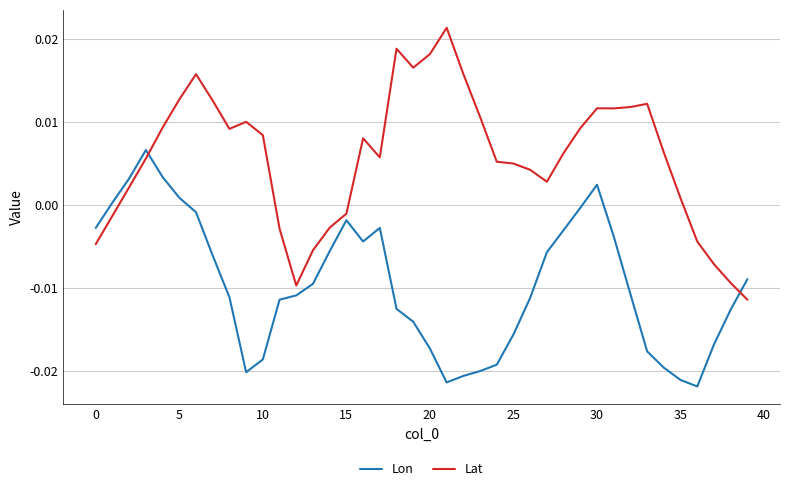

Which series has the largest total across all categories?

Lat